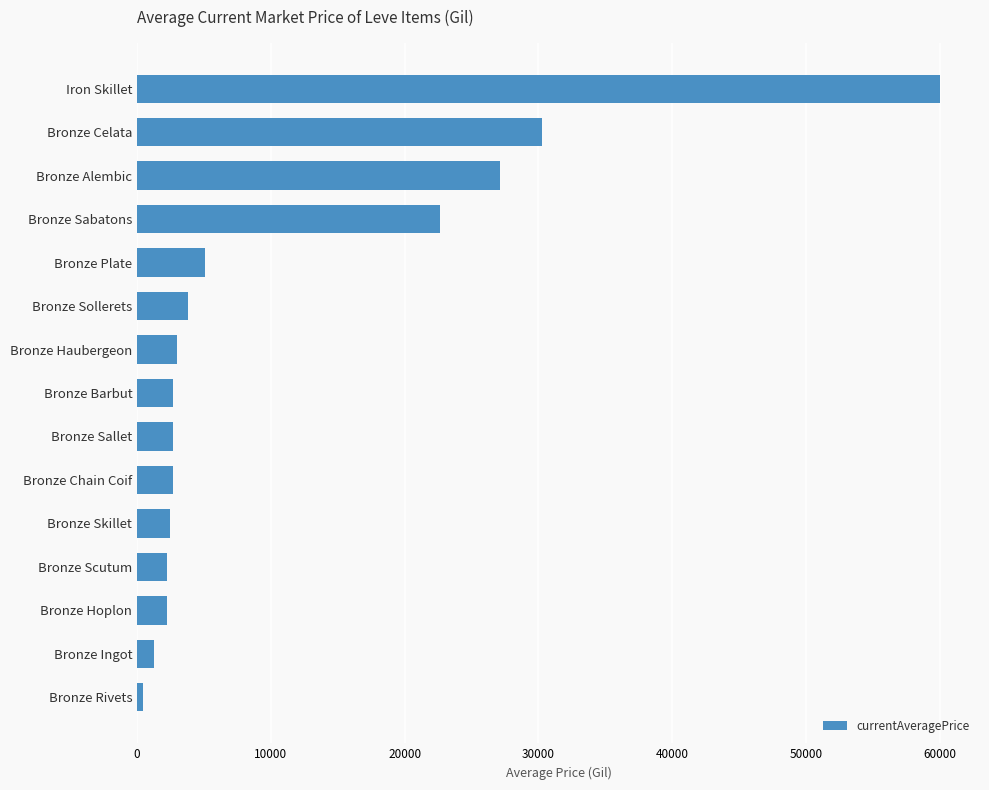

What is the sum of the values at Iron Skillet and Bronze Celata?

90253.5